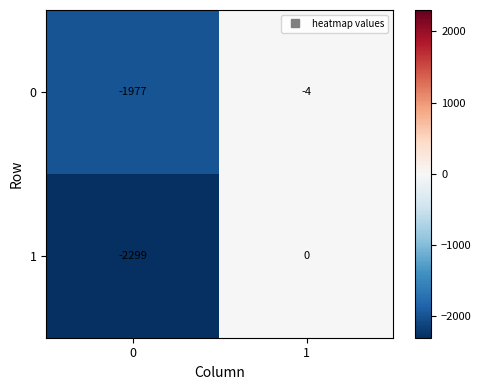

Which series has the largest total across all categories?

0